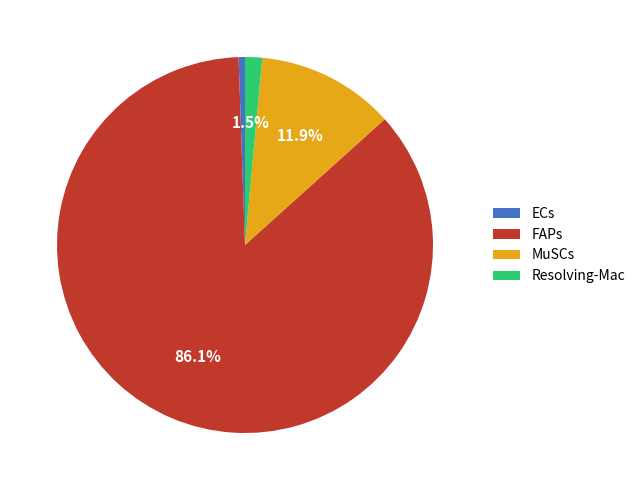

How many slices are in this pie chart?

4